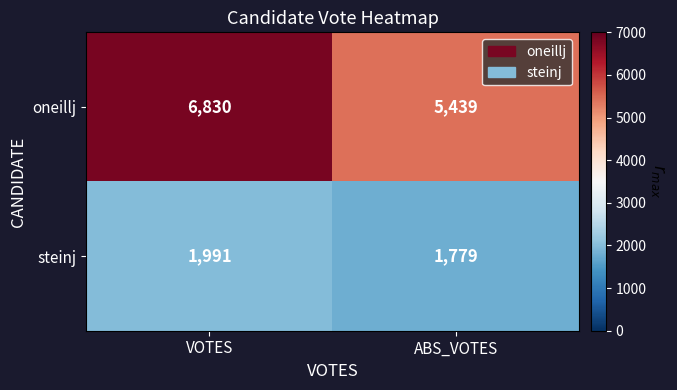

The oneillj series shows 8615 at ABS_VOTES. True or false?

False